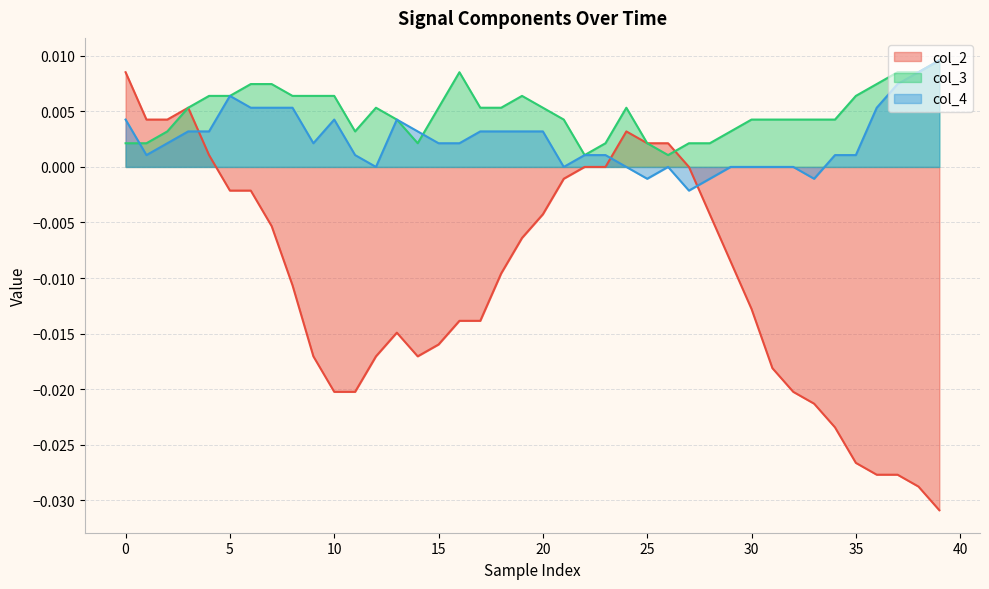

How many series are shown in this chart?

3